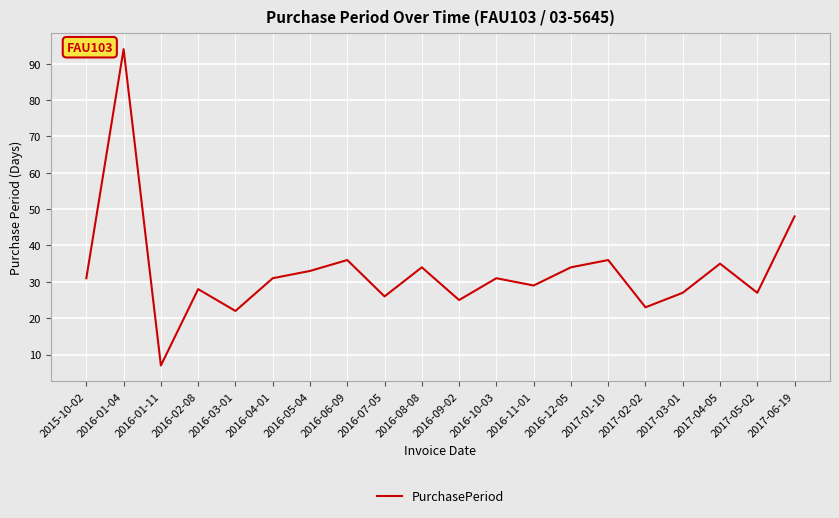

Reading right to left, what are all the values shown in this chart?

48	27	35	27	23	36	34	29	31	25	34	26	36	33	31	22	28	7	94	31